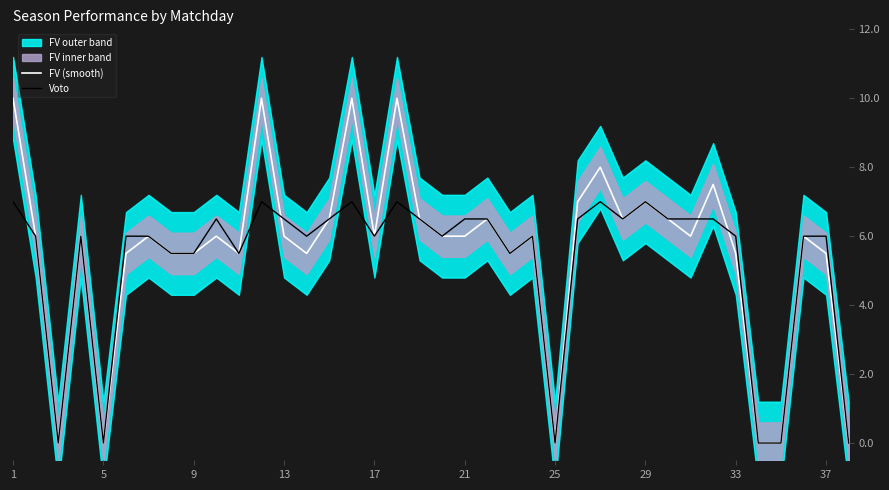

What is the average value of the Voto series?

5.3